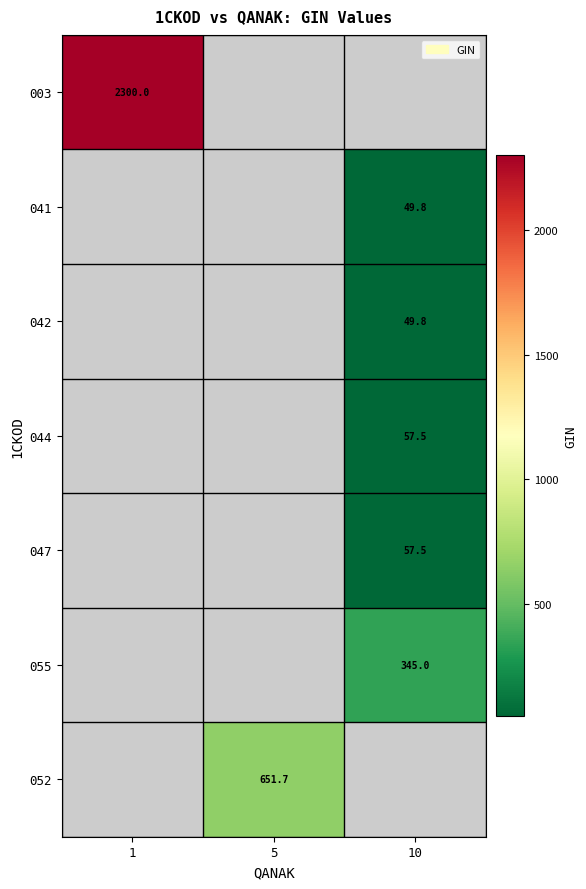

Which has a higher value, 10 or 5?

5